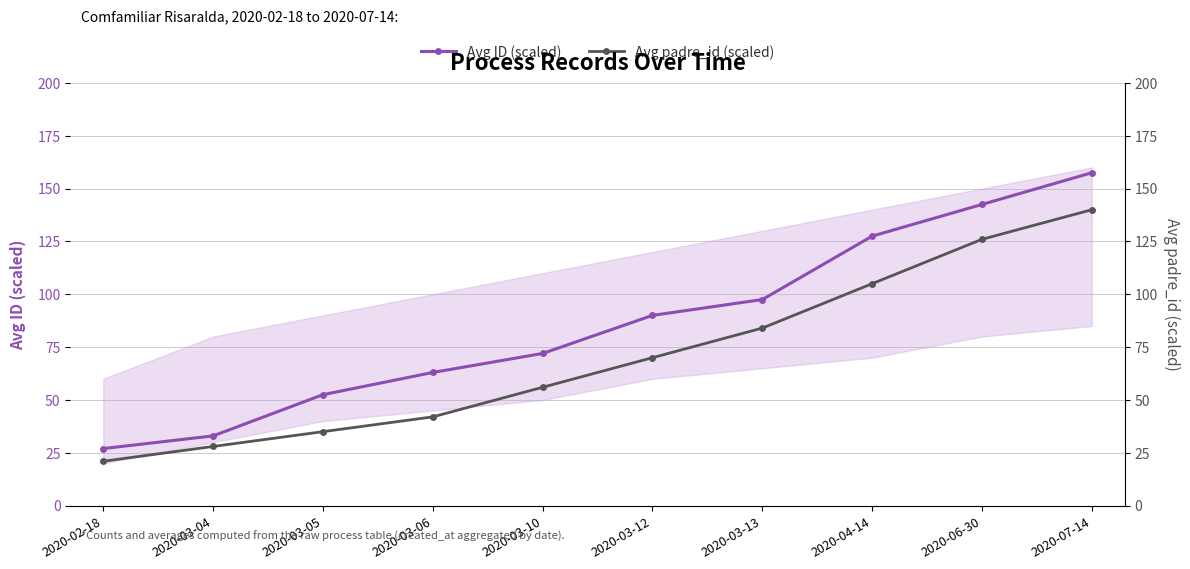

The Avg ID (scaled) series shows 63.0 at 2020-03-06. True or false?

True